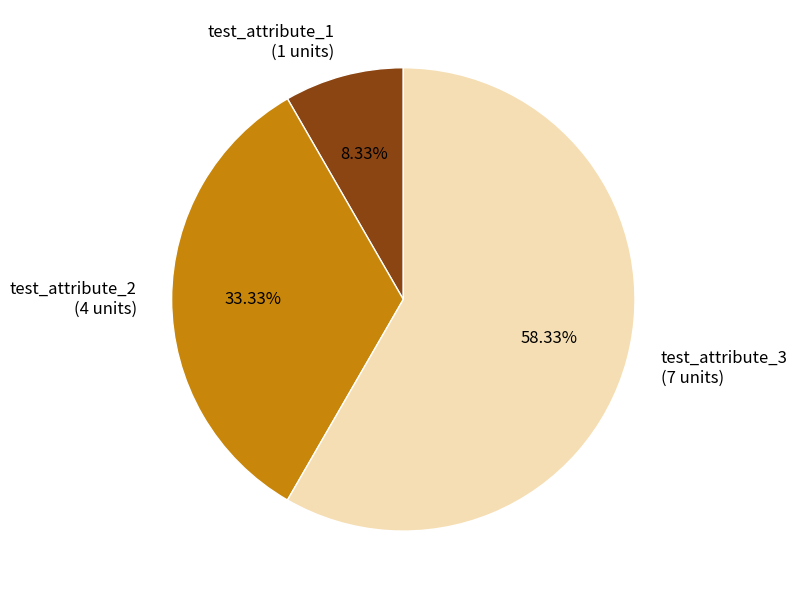

To the nearest percent, what is the average slice percentage?

33%